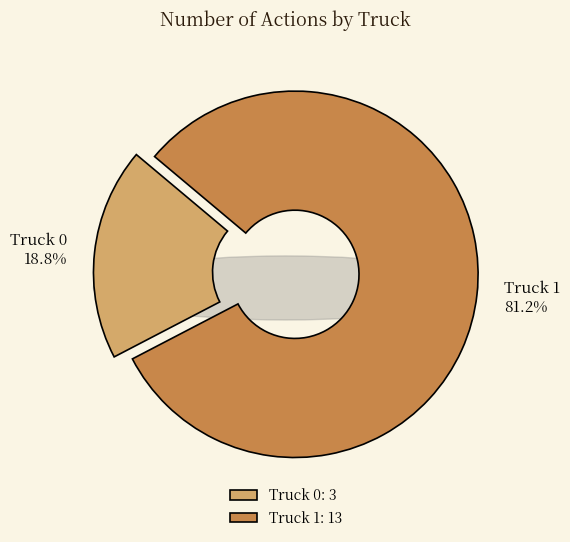

Does any single category account for the majority?

Yes